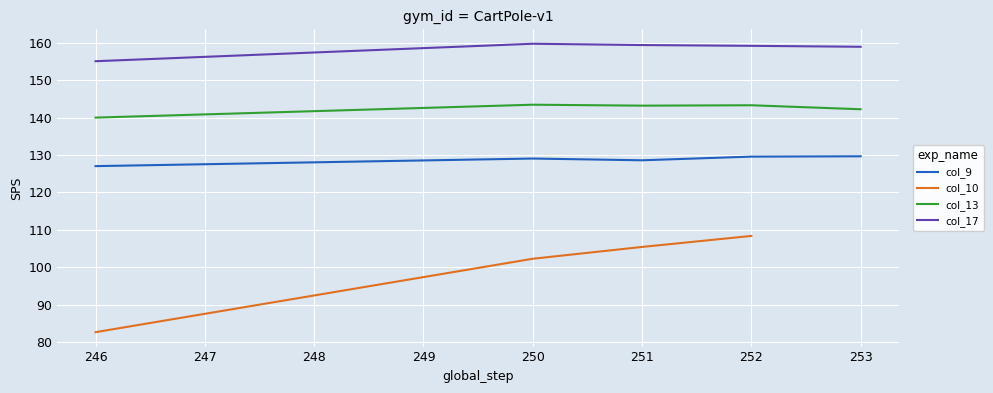

What is the average value of the col_9 series?

128.8